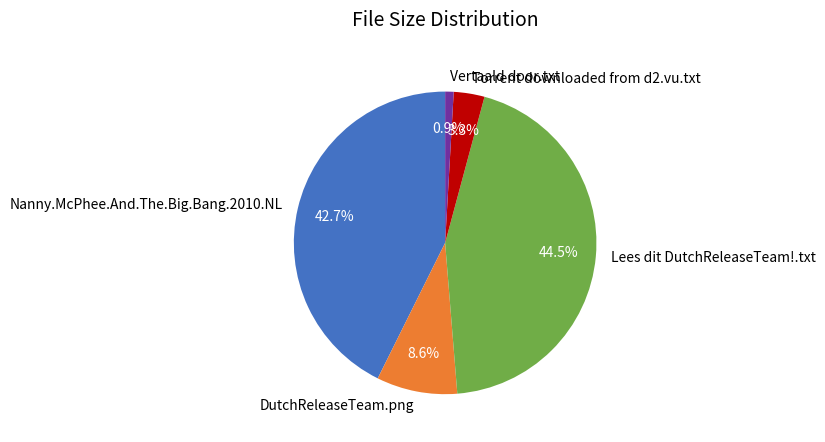

Is there a majority slice in this chart?

No